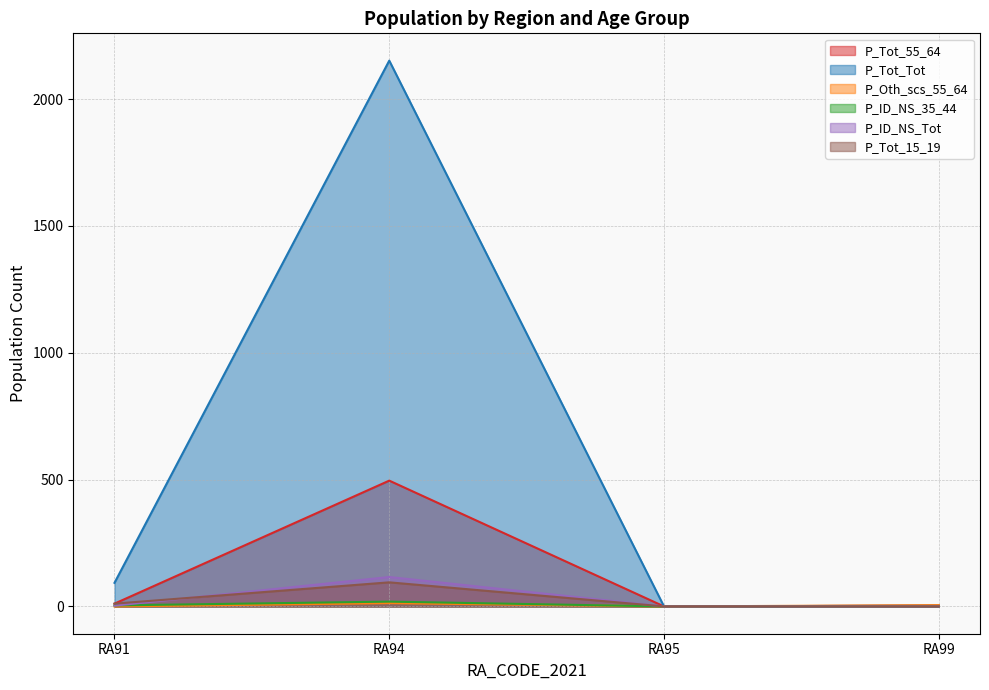

Is the value of P_ID_NS_35_44 at RA95 greater than the value of P_Oth_scs_55_64 at RA95?

No